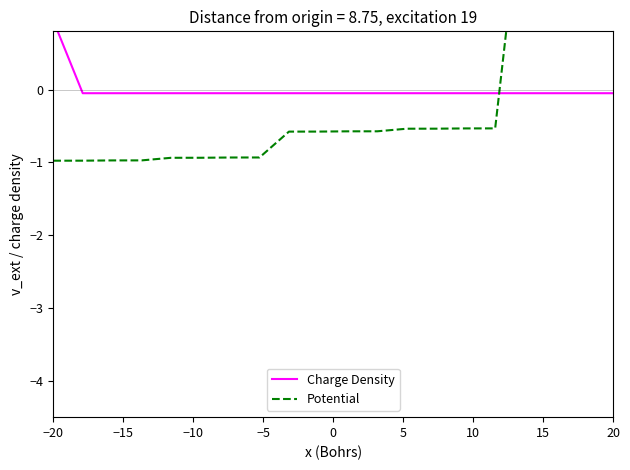

What is the difference between the maximum and second lowest values in the Charge Density series?

1.0